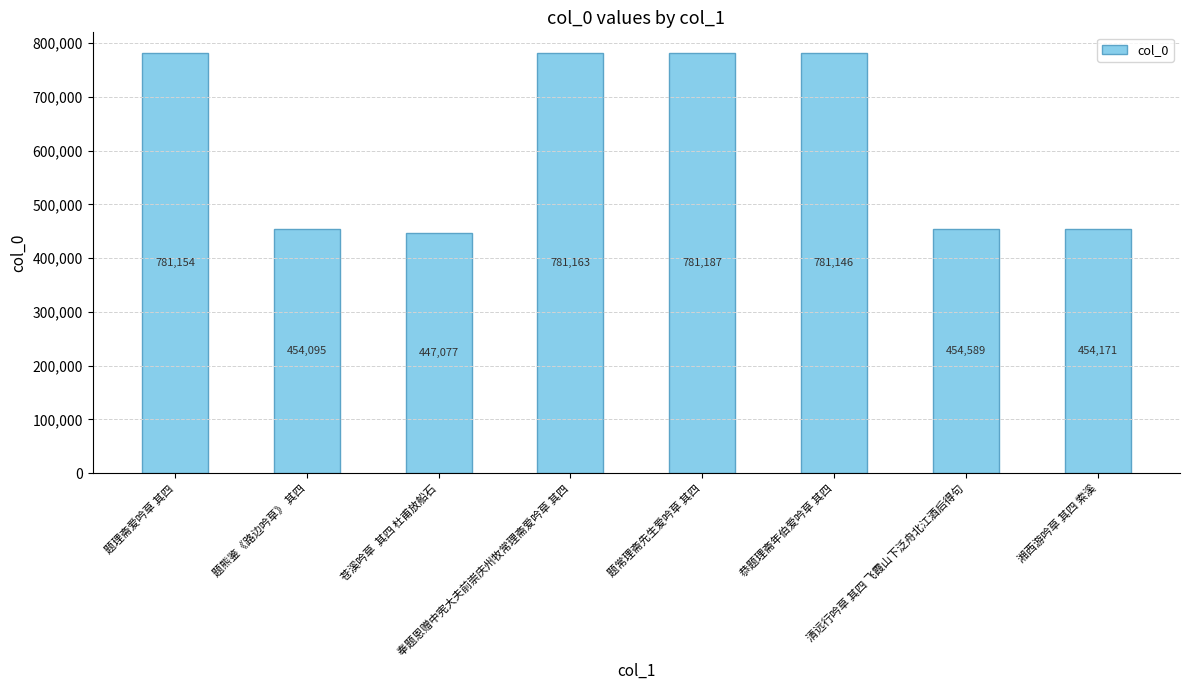

List the labels in order of value, largest first.

题常理斋先生爱吟草 其四, 奉题恩赠中宪大夫前崇庆州牧常理斋爱吟草 其四, 题理斋爱吟草 其四, 恭题理斋年伯爱吟草 其四, 清远行吟草 其四 飞霞山下泛舟北江酒后得句, 湘西游吟草 其四 索溪, 题熊鉴《路边吟草》 其四, 苍溪吟草  其四 杜甫放船石